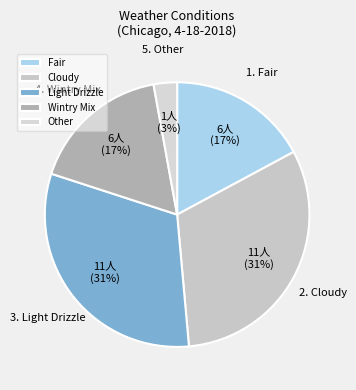

Count the number of slices in the pie.

5